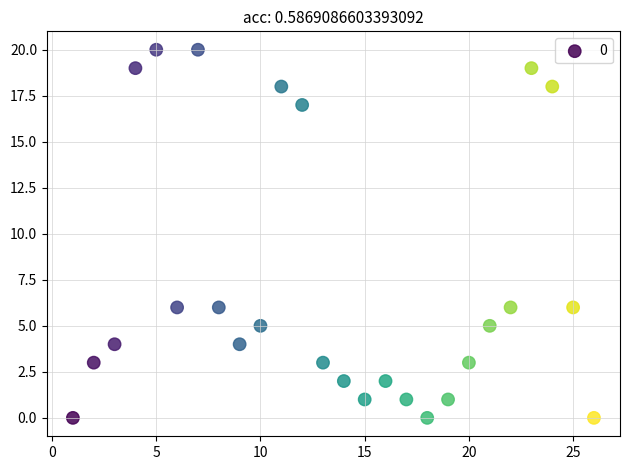

What is the range of X values (max minus min)?

25